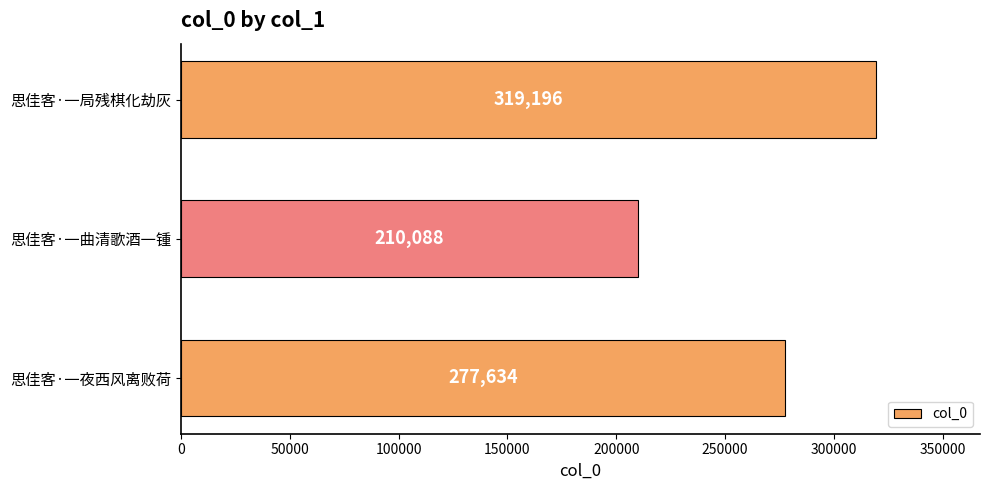

Reading top to bottom, what are all the values shown in this chart?

思佳客·一局残棋化劫灰=319196	思佳客·一曲清歌酒一锺=210088	思佳客·一夜西风离败荷=277634